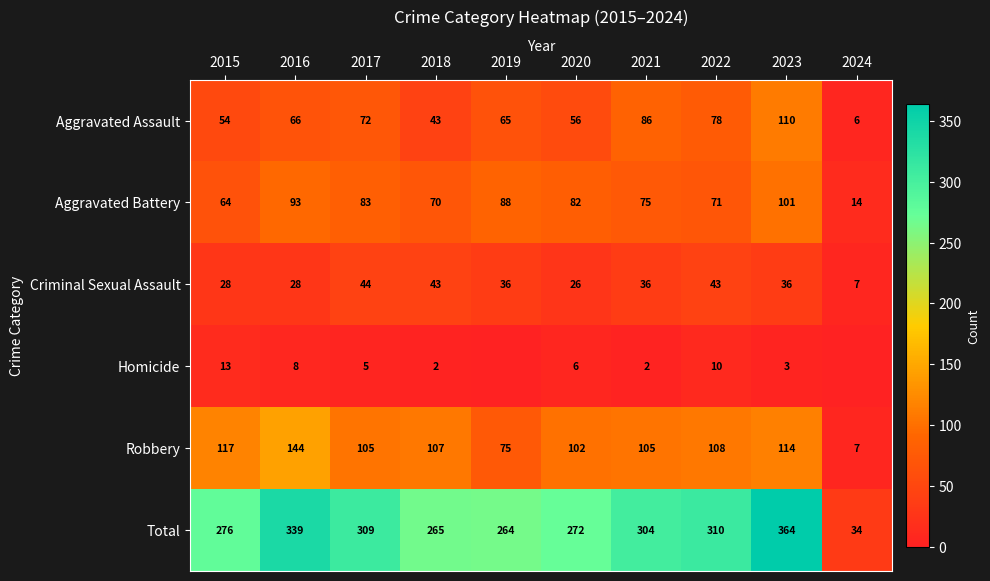

What is the minimum value for Criminal Sexual Assault?

7